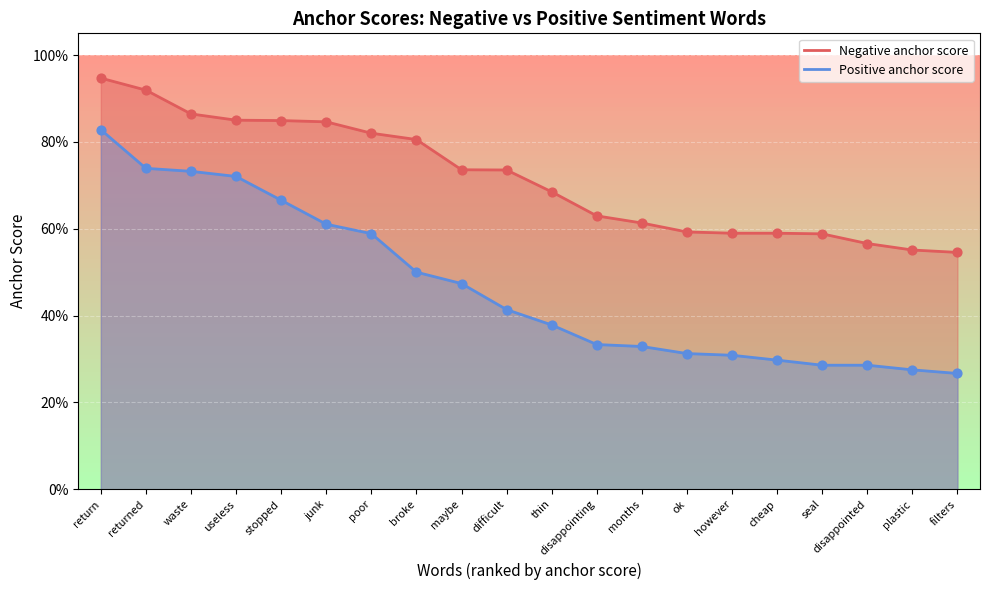

Which series contains the lowest Y value?

Positive anchor score